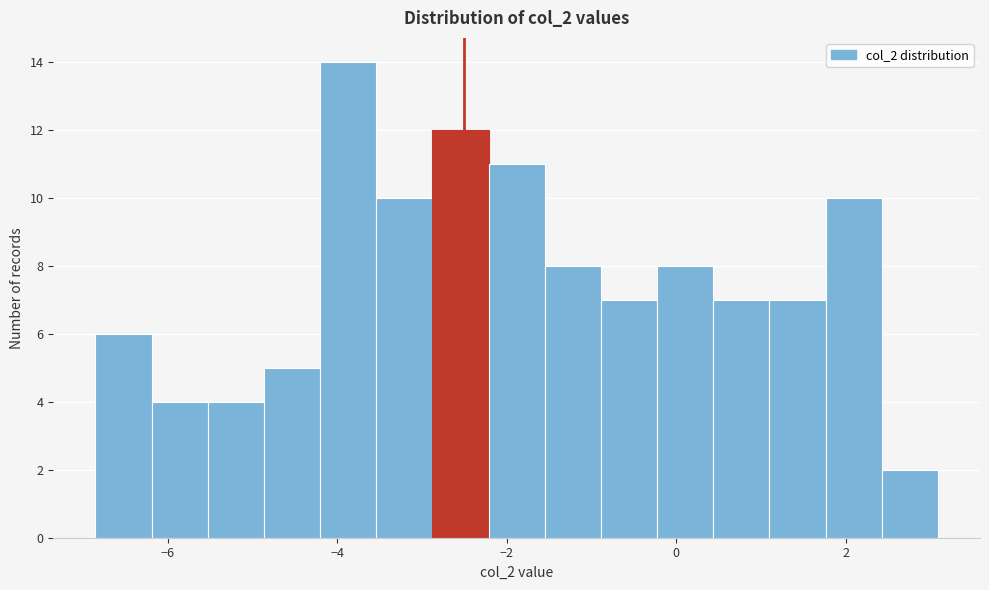

Around what value on the x-axis is the tallest bar? Give the approximate position of its centre, as read against the axis.

-3.8